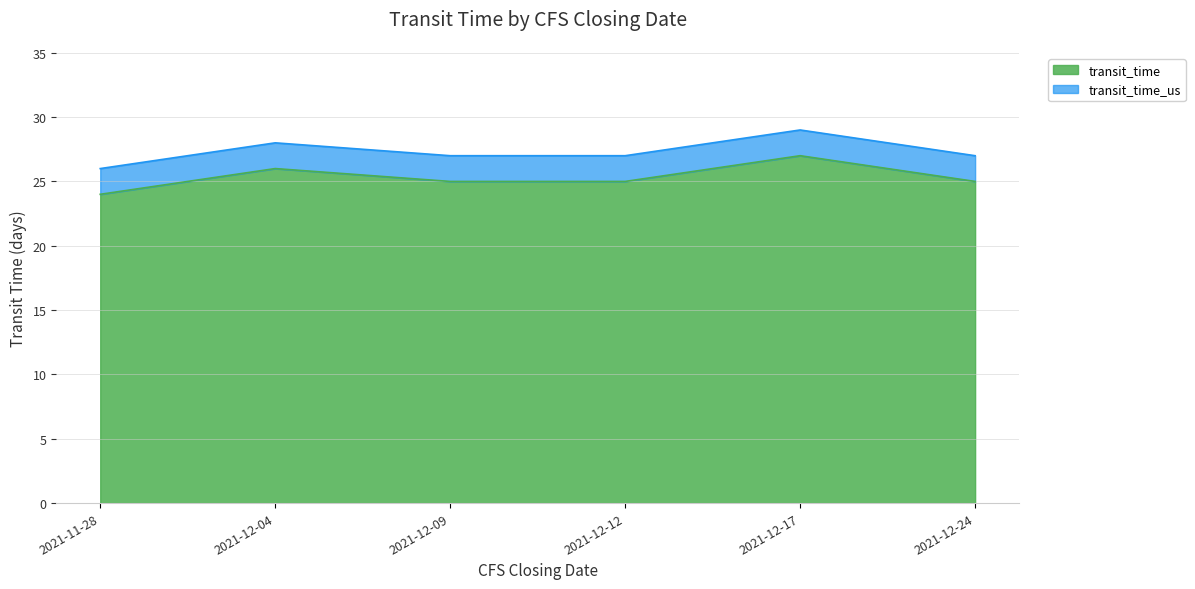

At how many categories does at least one series exceed 28?

1